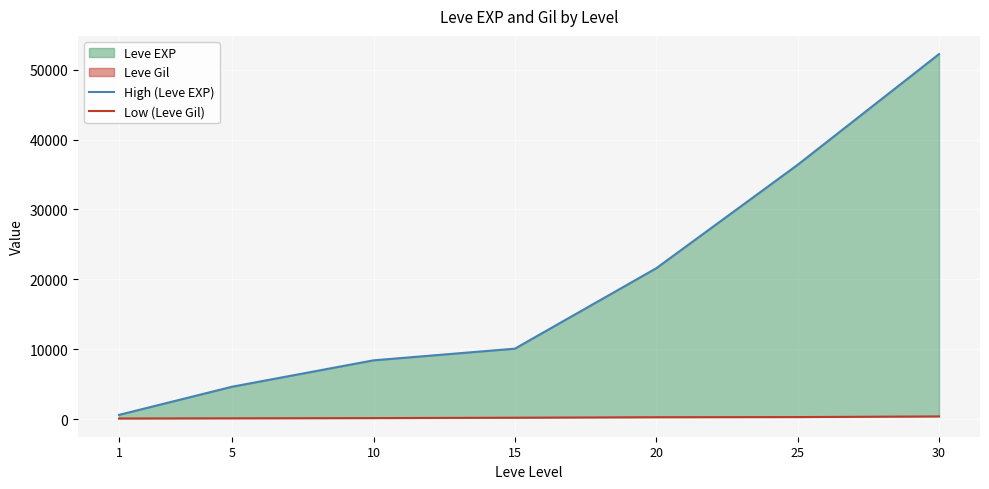

Is the value of Low (Leve Gil) at 25 greater than the value of High (Leve EXP) at 1?

No